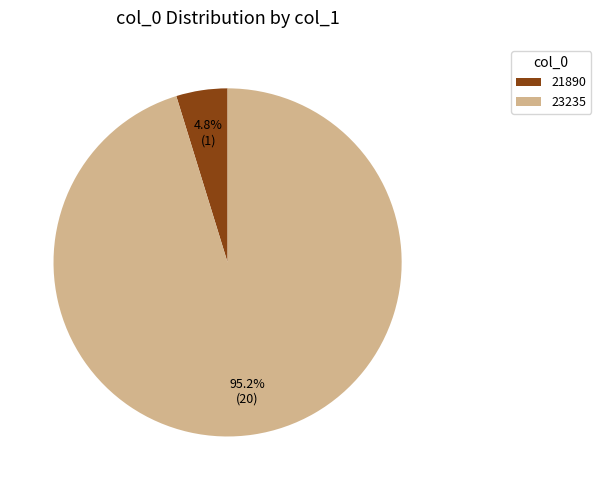

To the nearest percent, what is the difference between the largest and smallest slice percentages?

90%